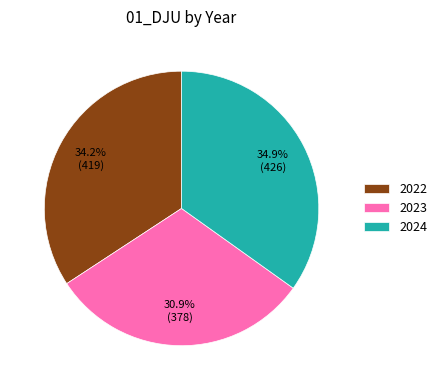

Between 2024 and 2022, which is larger?

2024